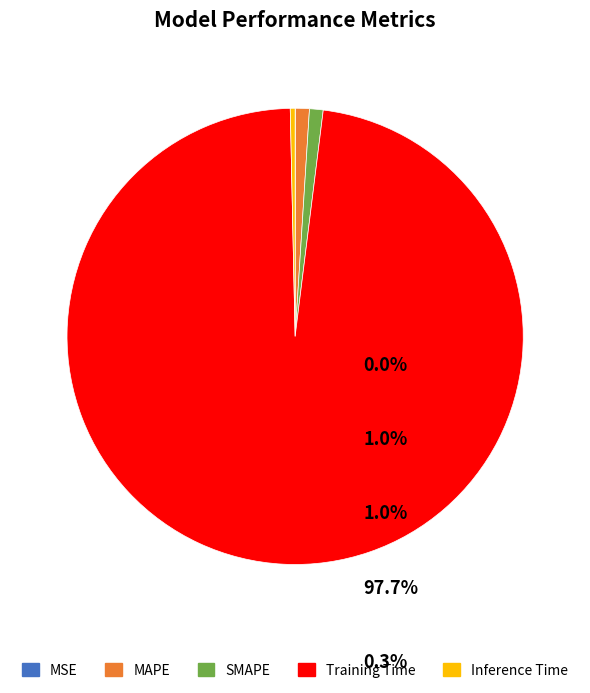

Does any single category account for the majority?

Yes